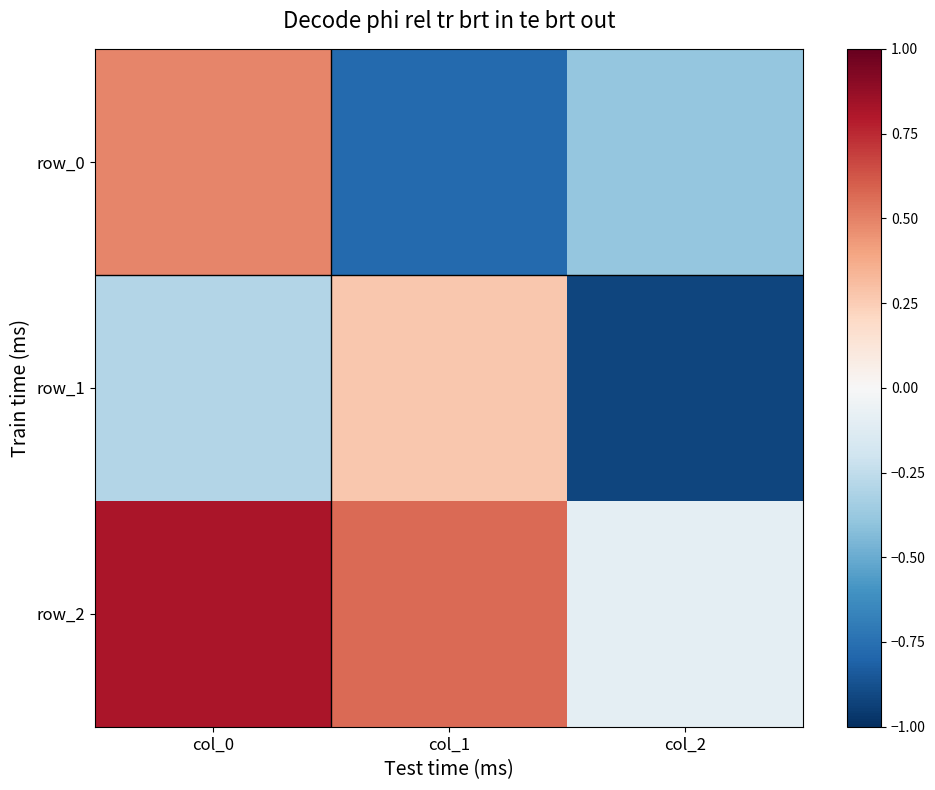

Count the number of categories in the chart.

3